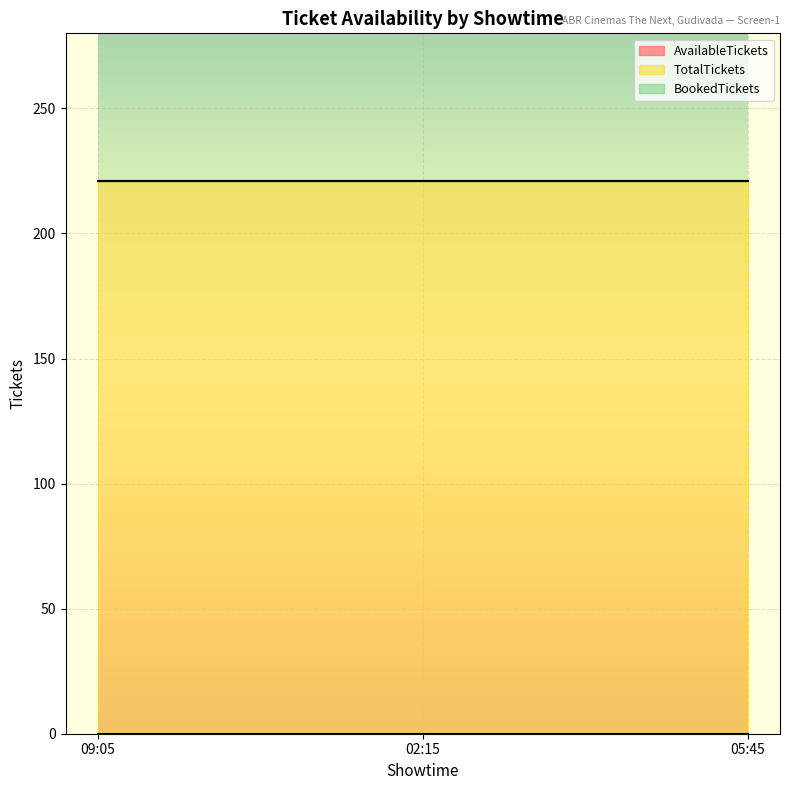

What is the sum of all BookedTickets values?

663